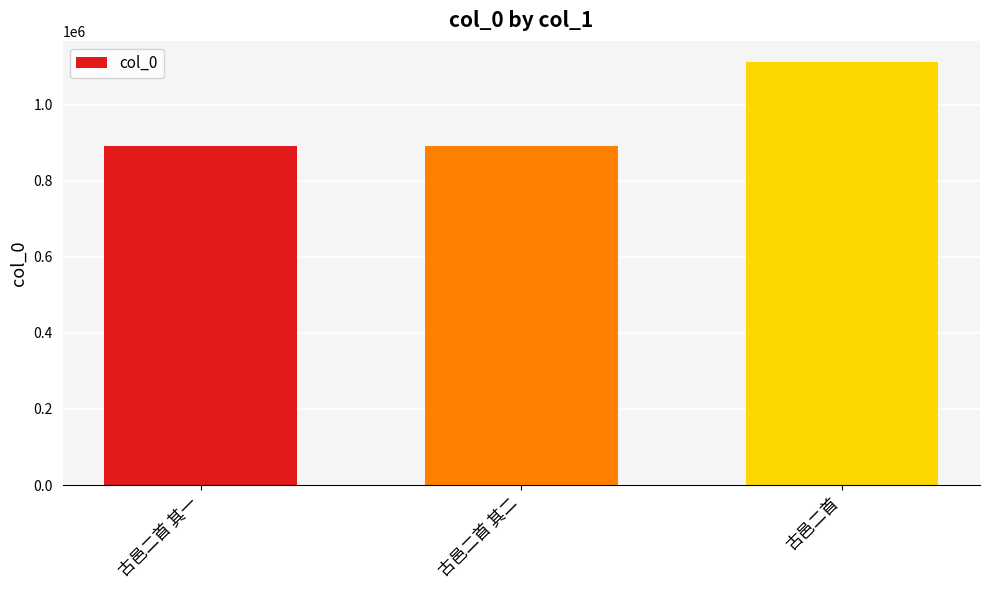

What position from the right is 古邑二首 其二?

2